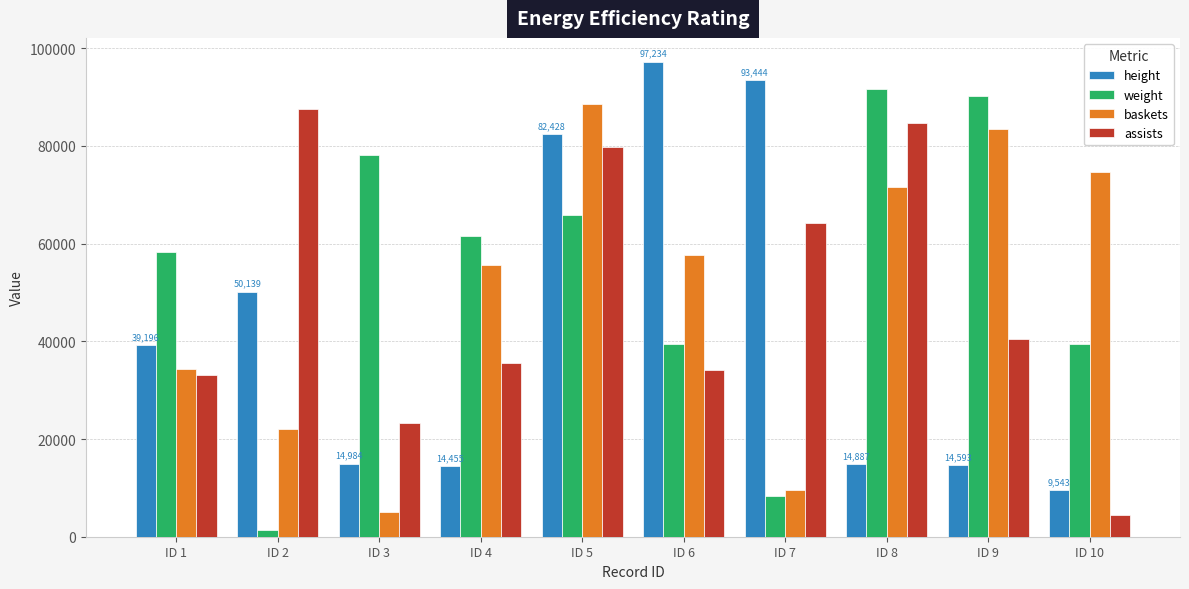

List the series in order of their peak value, highest first.

height, weight, baskets, assists